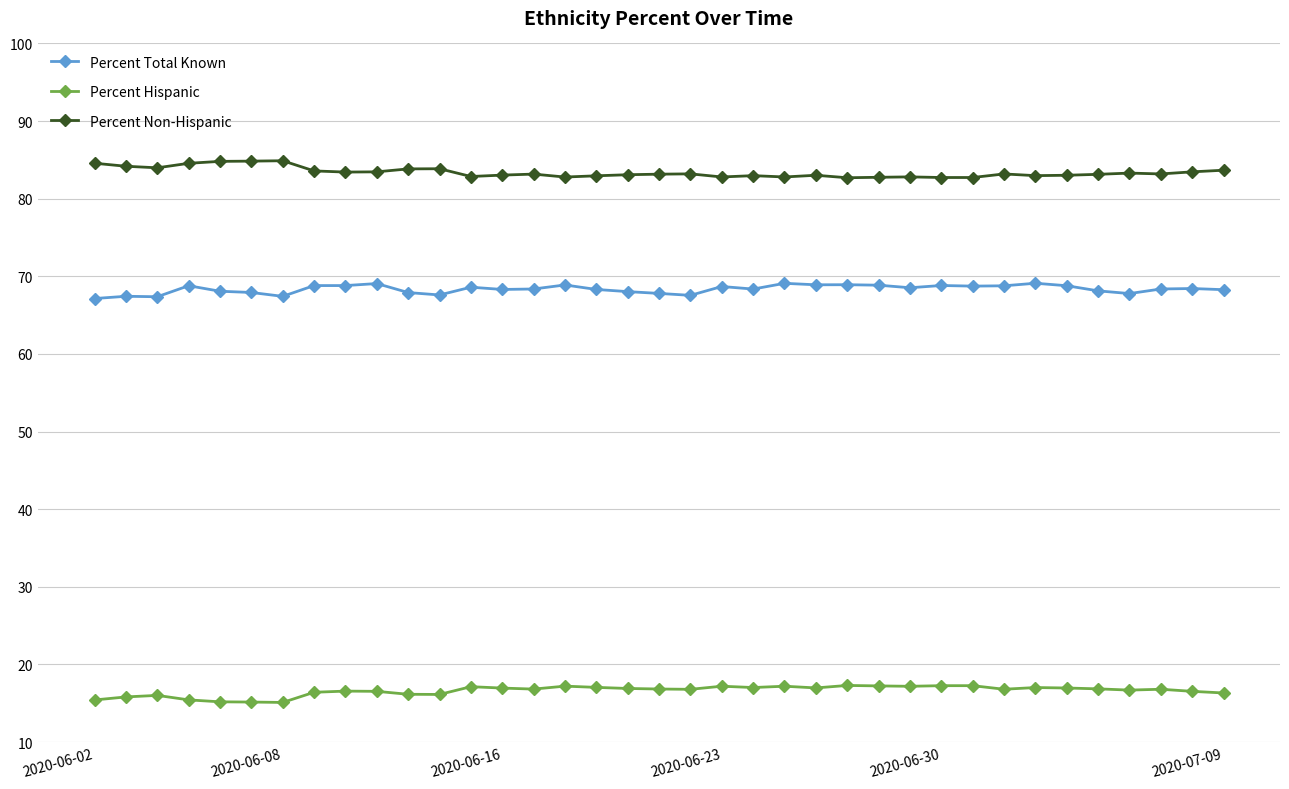

True or false: Percent Hispanic and Percent Total Known cross at least once.

False